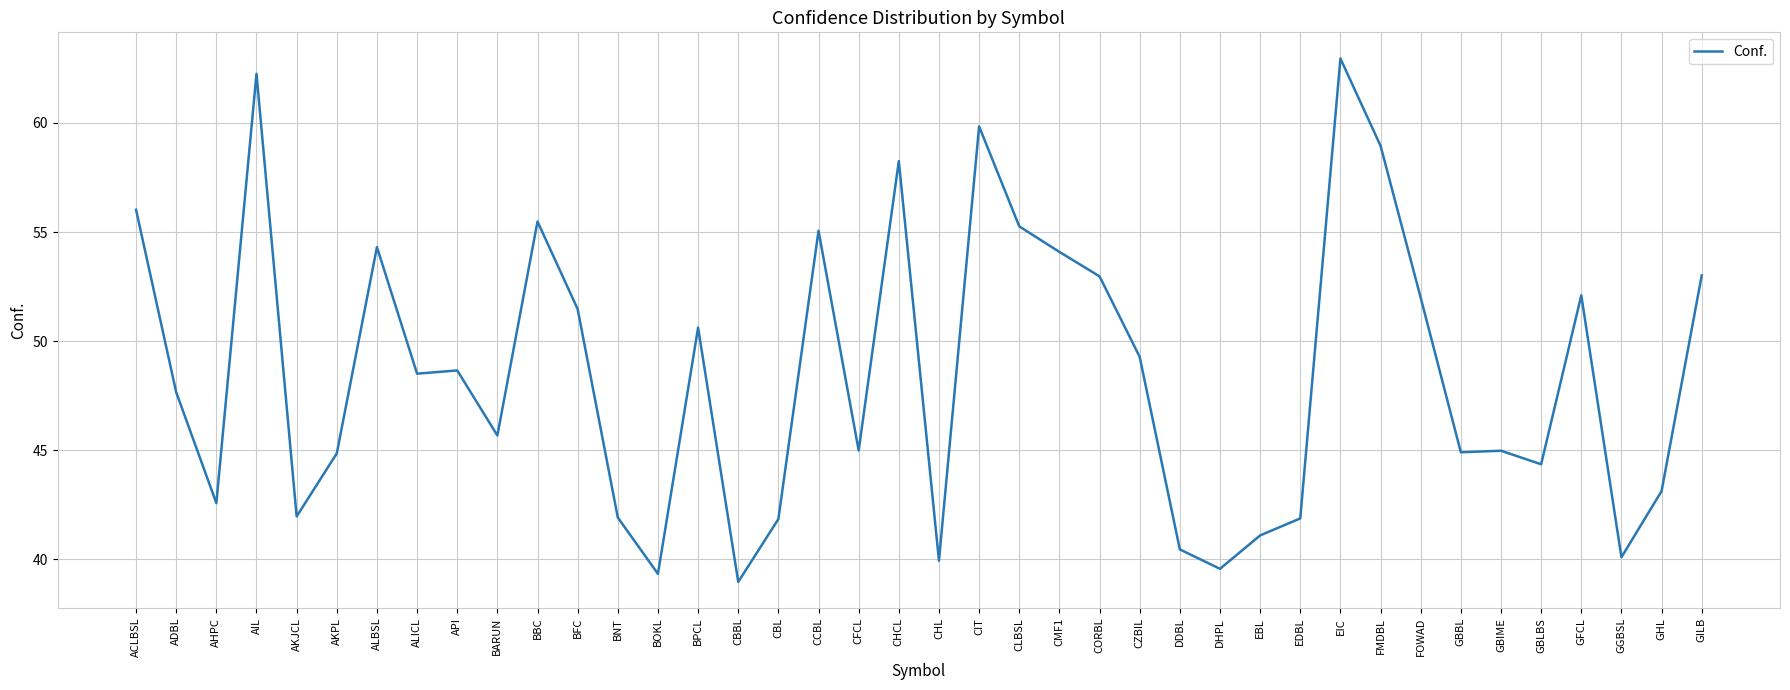

Does the chart display data point markers on the line(s)?

No